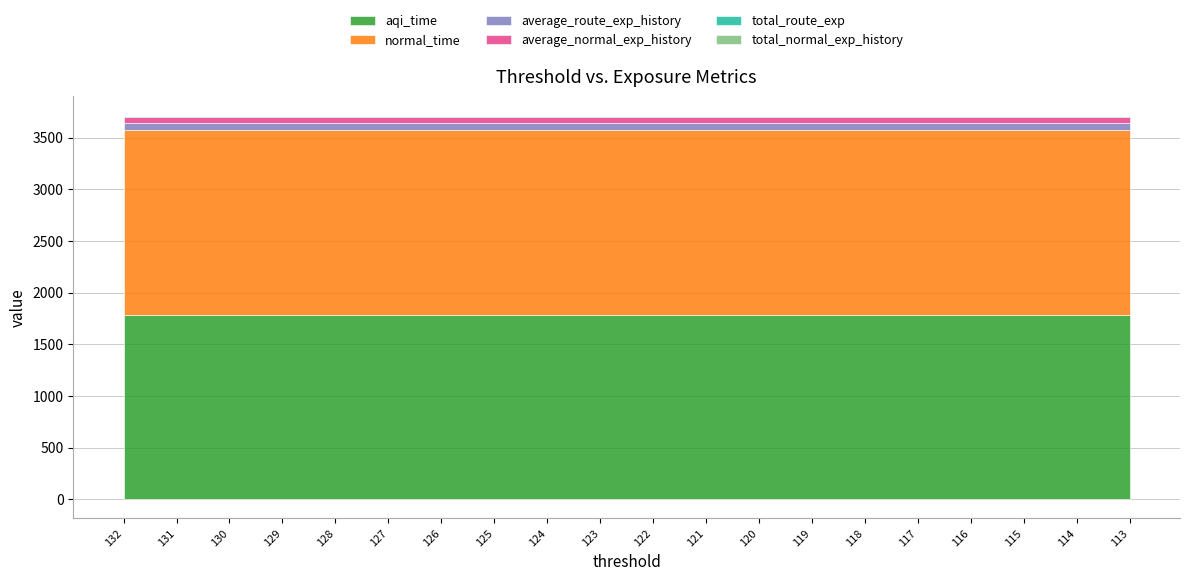

What is the spread (max minus min) of values at 122?

1782.3